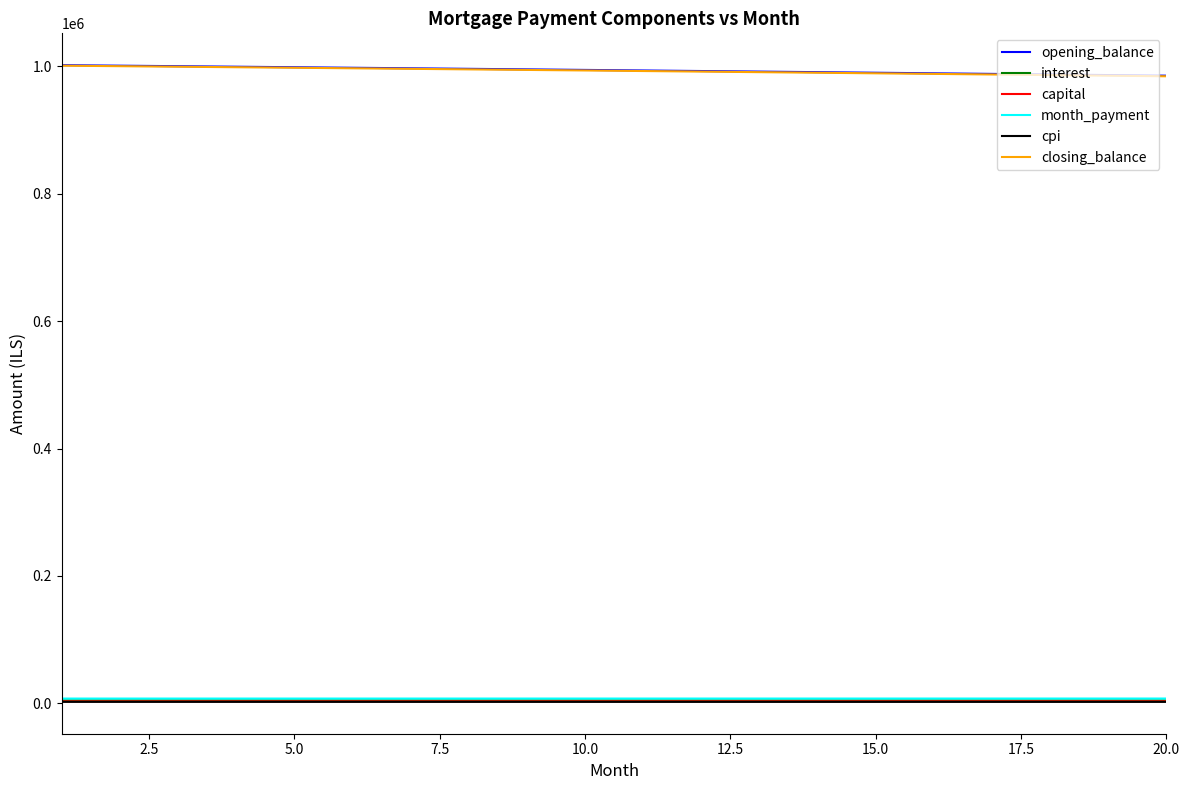

What is the maximum value shown in the chart?

1002083.3